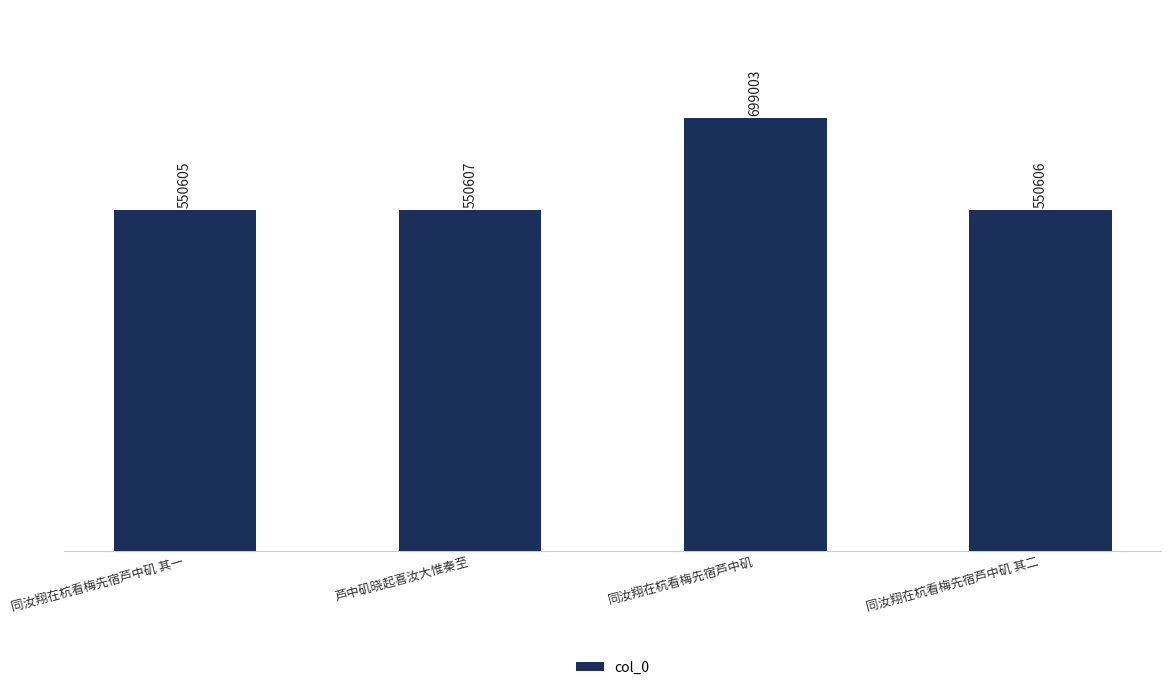

Between 同汝翔在杭看梅先宿芦中矶 其二 and 同汝翔在杭看梅先宿芦中矶 其一, which is larger?

同汝翔在杭看梅先宿芦中矶 其二